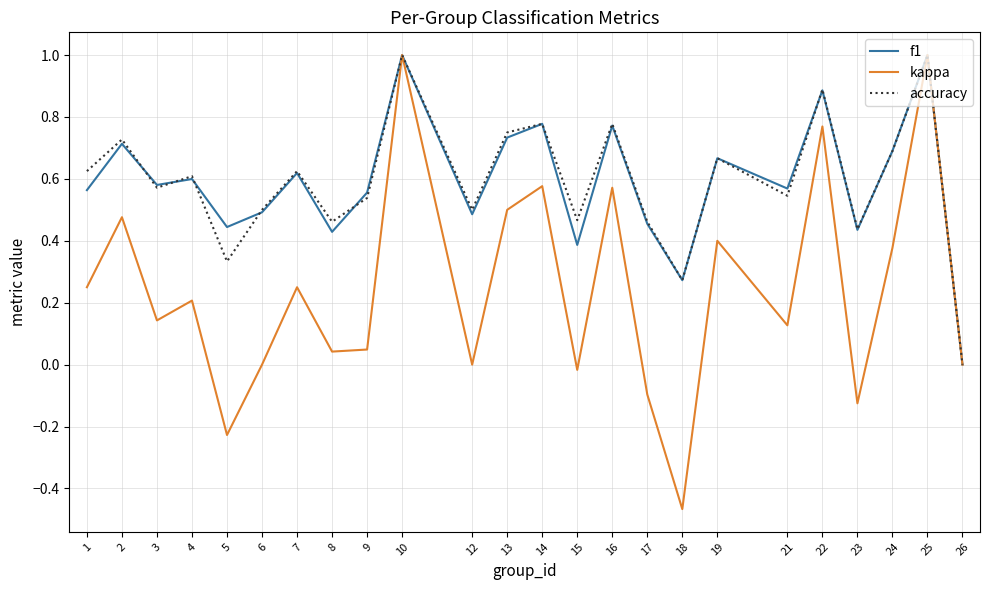

Which series has the largest range (max minus min)?

kappa